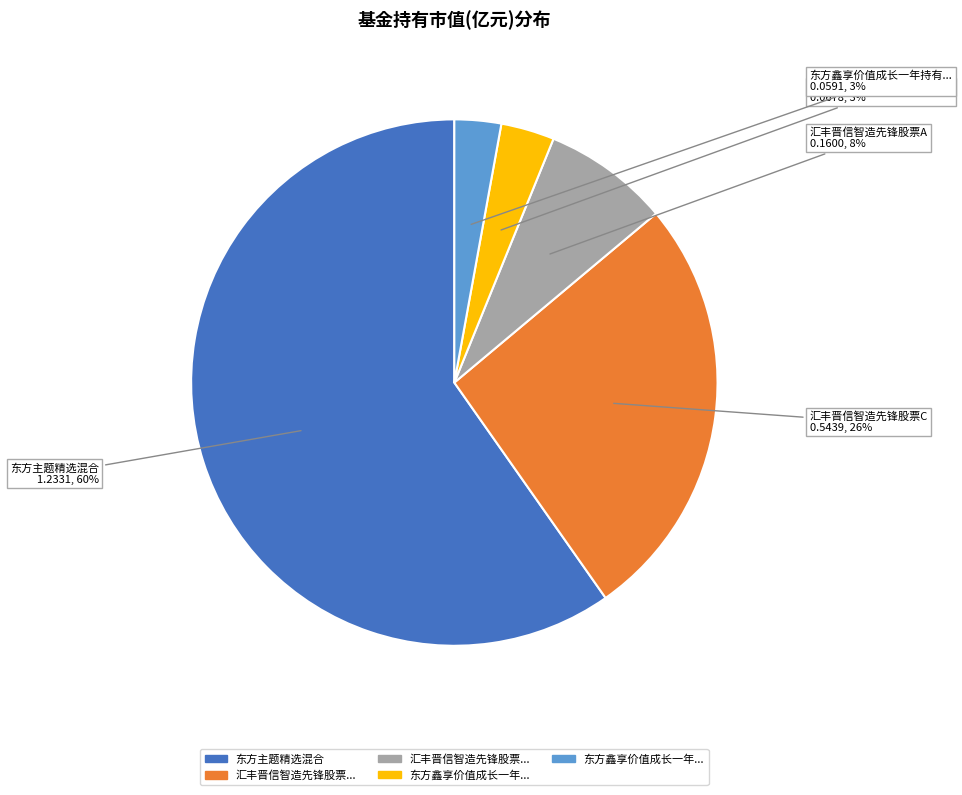

Is there any slice that represents more than half of the pie?

Yes